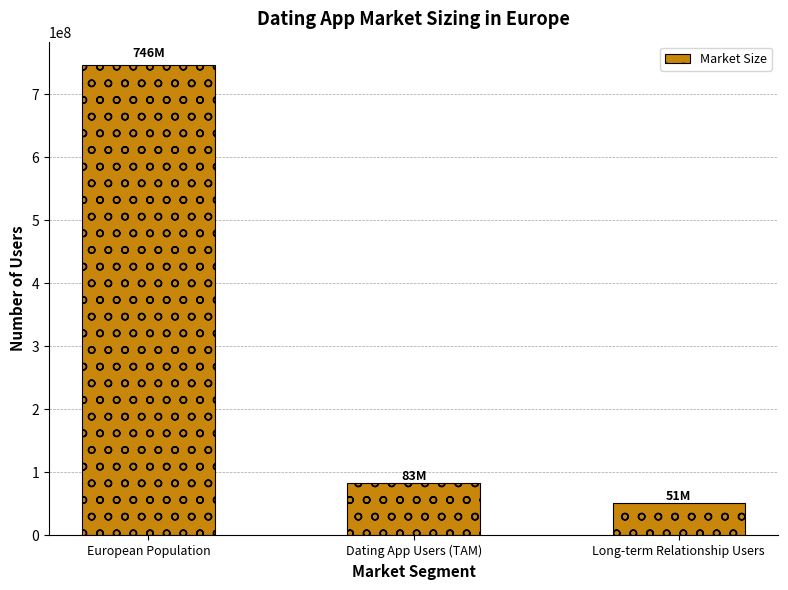

What is the sum of the values at Dating App Users (TAM) and European Population?

828806000